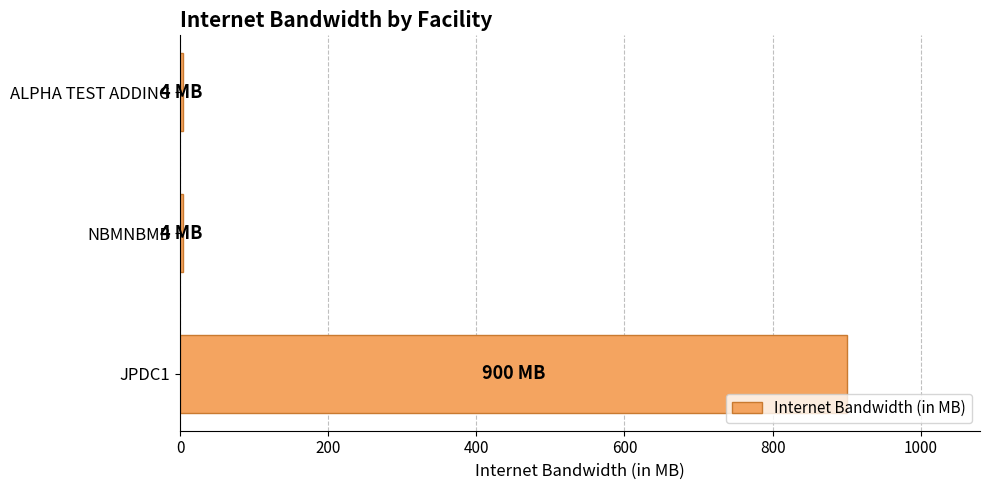

The value at JPDC1 is 900. True or false?

True